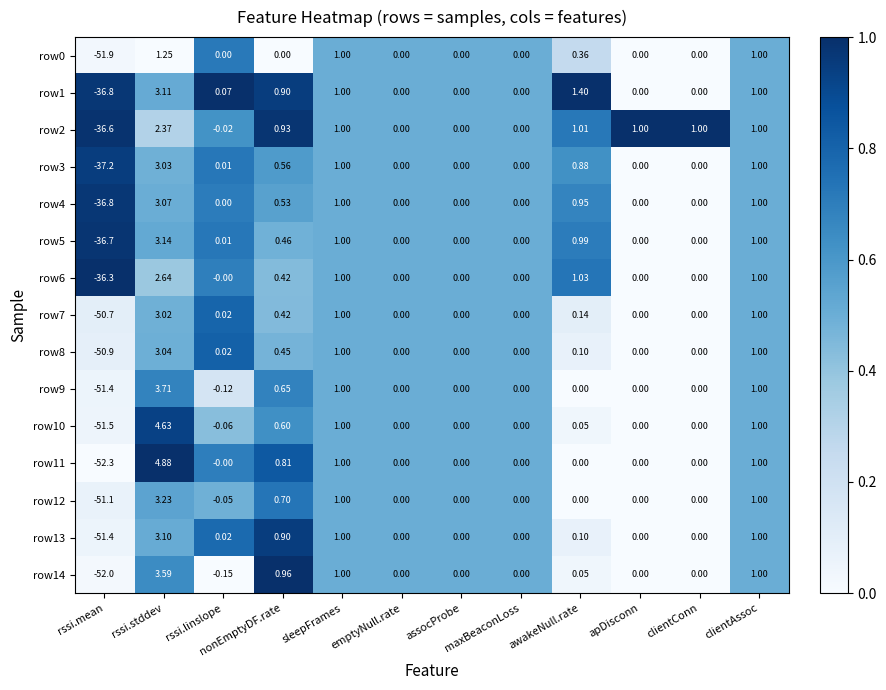

Which category has the highest value in the row14 series?

rssi.stddev